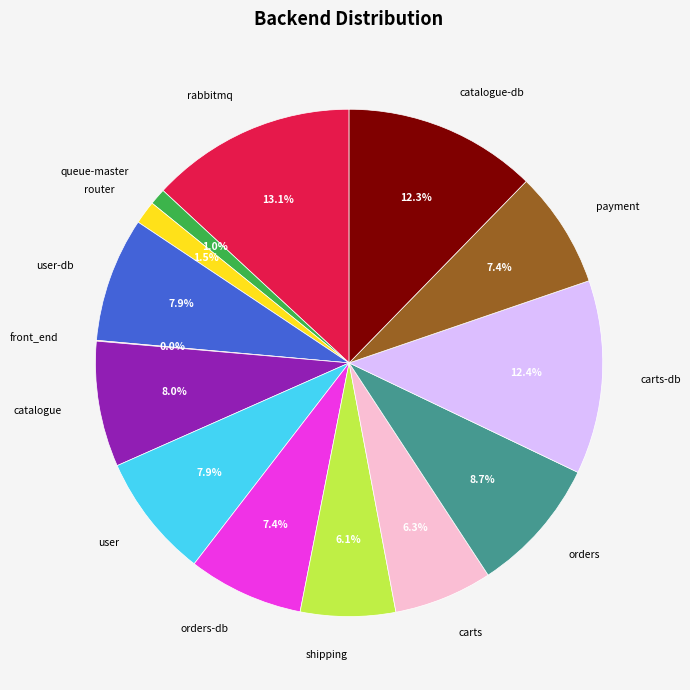

Between carts and rabbitmq, which is larger?

rabbitmq